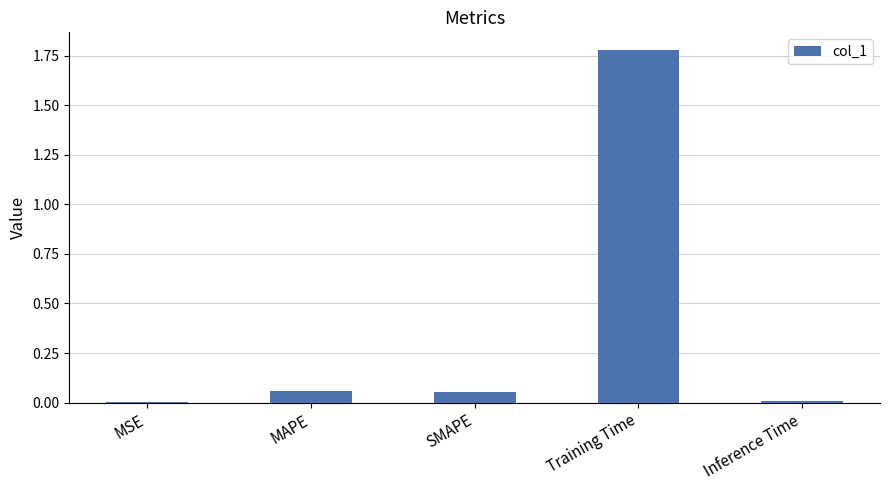

Which category has the highest value across all series?

Training Time